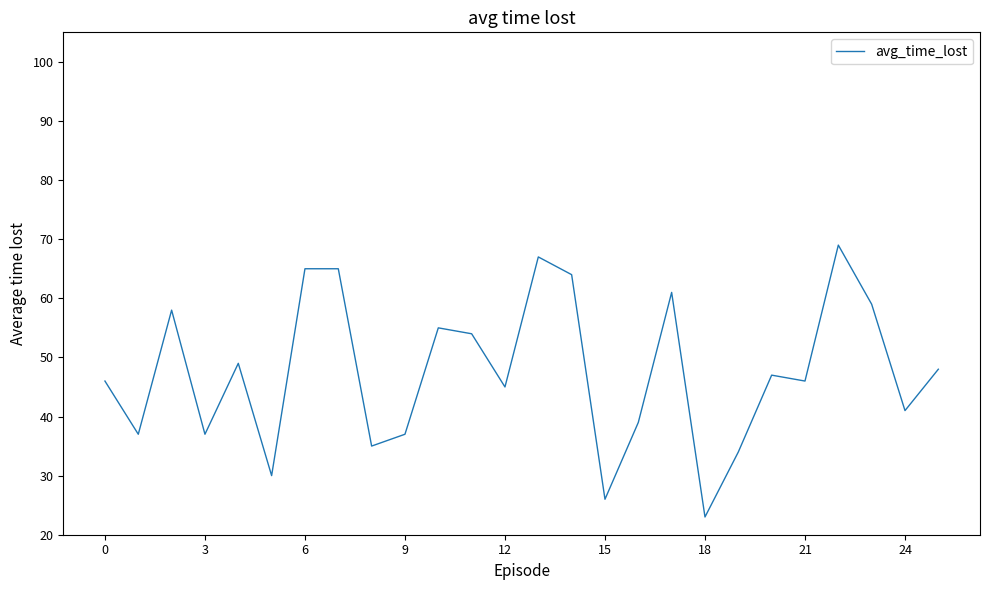

What is the maximum value shown in the chart?

69